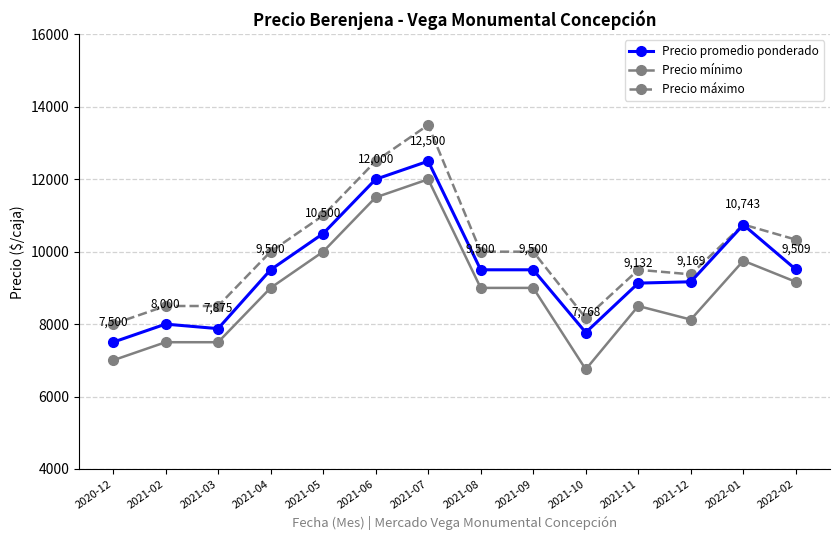

True or false: Precio mínimo and Precio máximo intersect in this chart.

False